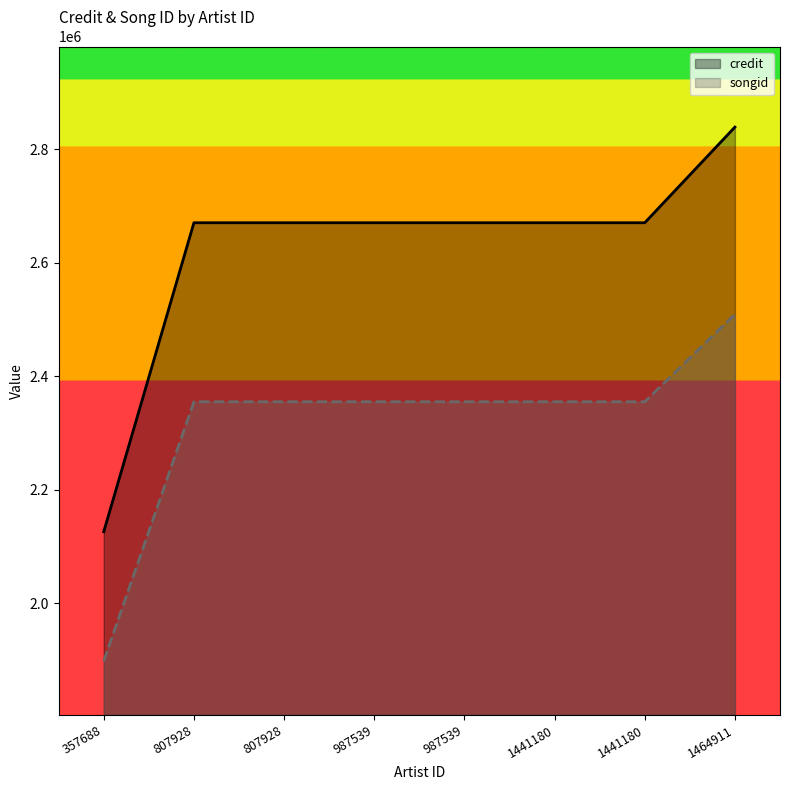

Reading right to left, extract all data points from this chart.

credit: 1464911=2838807	1441180=2670326	1441180=2670326	987539=2670326	987539=2670326	807928=2670326	807928=2670326	357688=2126166
songid: 1464911=2509295	1441180=2355017	1441180=2355017	987539=2355017	987539=2355017	807928=2355017	807928=2355017	357688=1898292